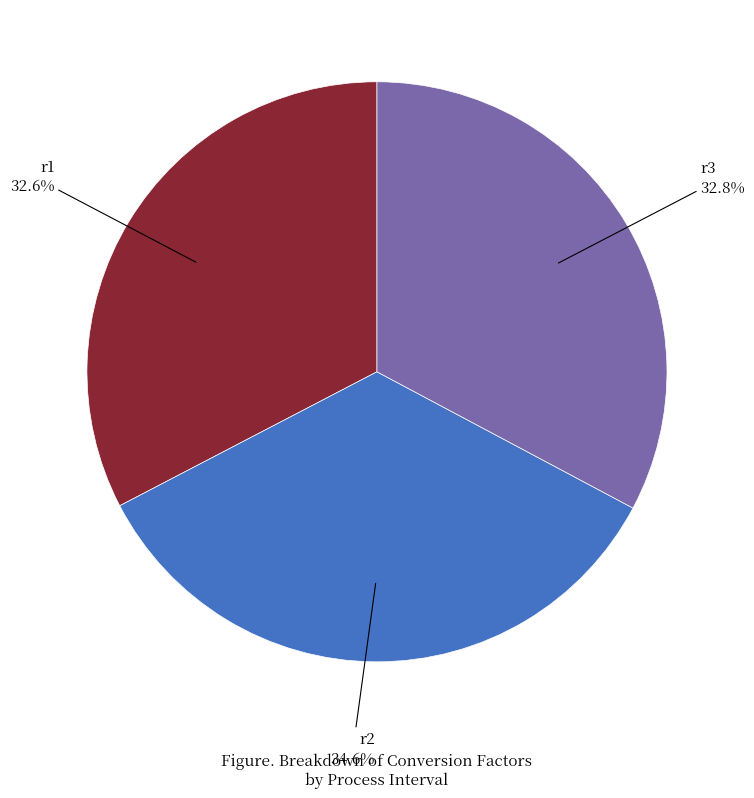

Does any single category account for the majority?

No